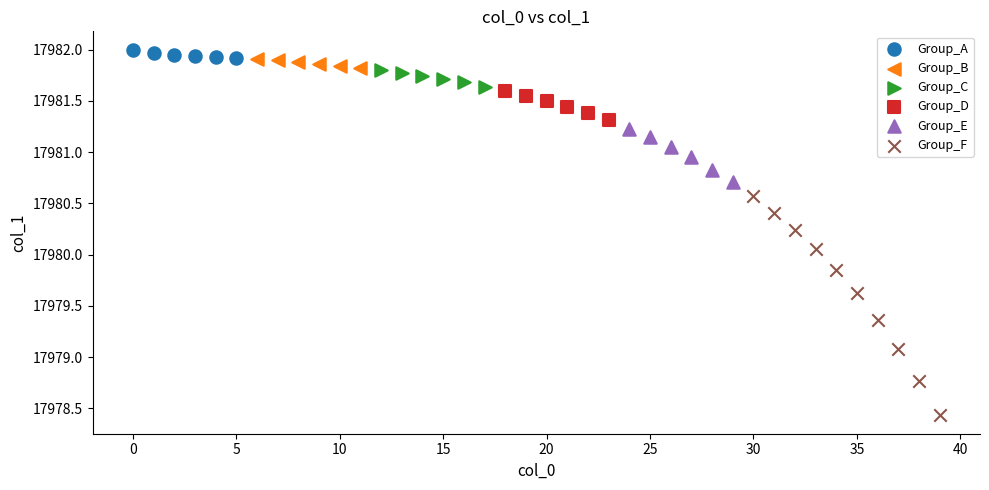

Which series has the widest spread of Y values?

Group_F